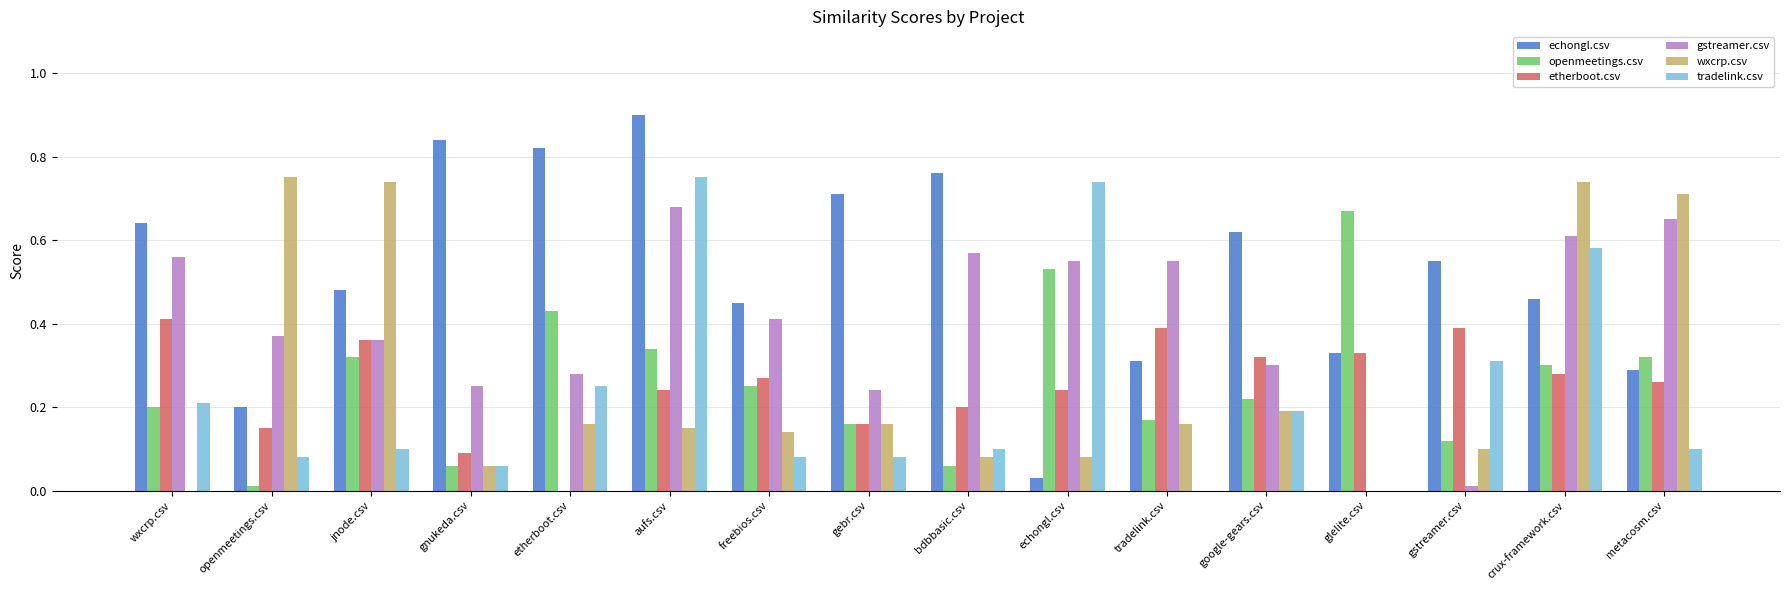

Which series has the widest spread of values?

echongl.csv